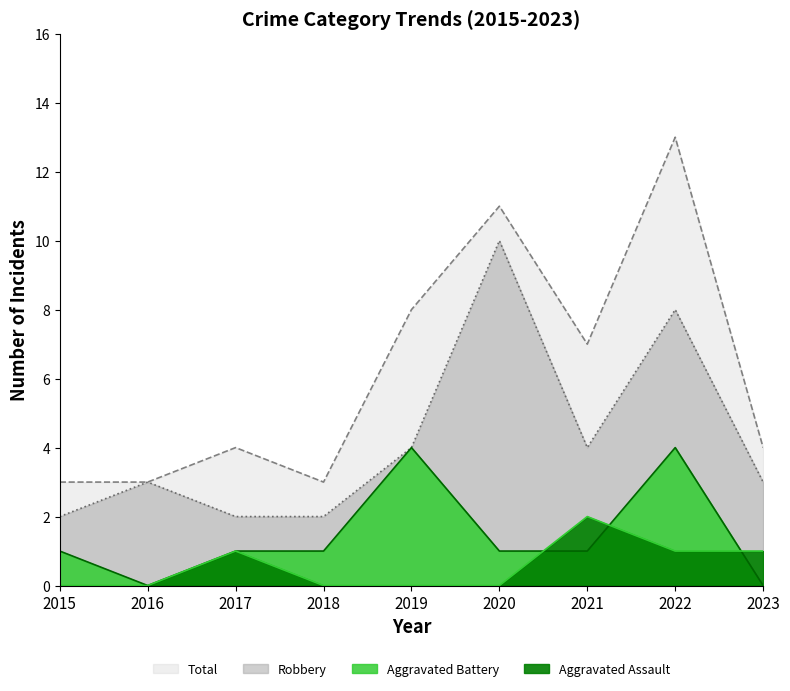

Reading left to right, extract all data points from this chart.

Aggravated Assault: 0	0	1	0	0	0	2	1	1
Aggravated Battery: 1	0	1	1	4	1	1	4	0
Robbery: 2	3	2	2	4	10	4	8	3
Total: 3	3	4	3	8	11	7	13	4